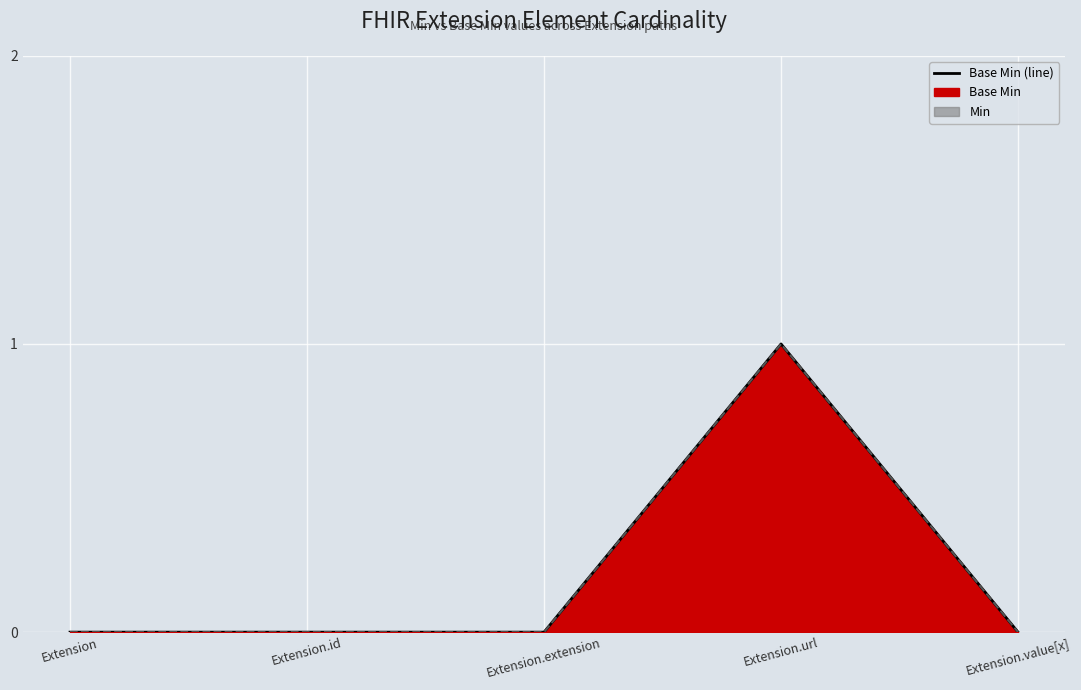

How many data points in Base Min (line) are above 0?

1